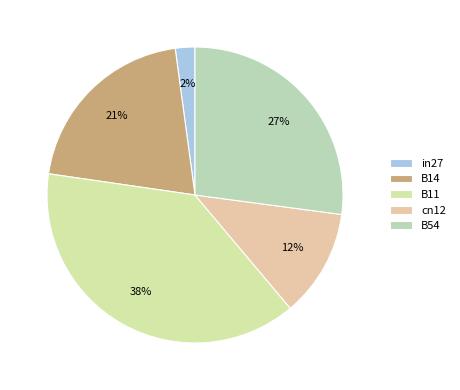

To the nearest percent, what percentage of the pie is in27?

2%